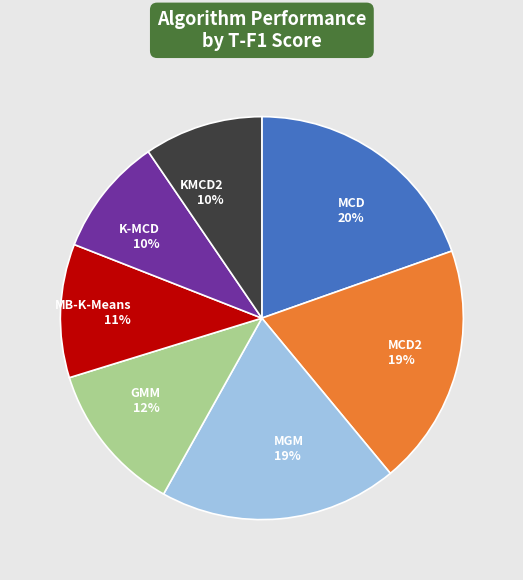

The MB-K-Means slice represents 11% of the pie. True or false?

True